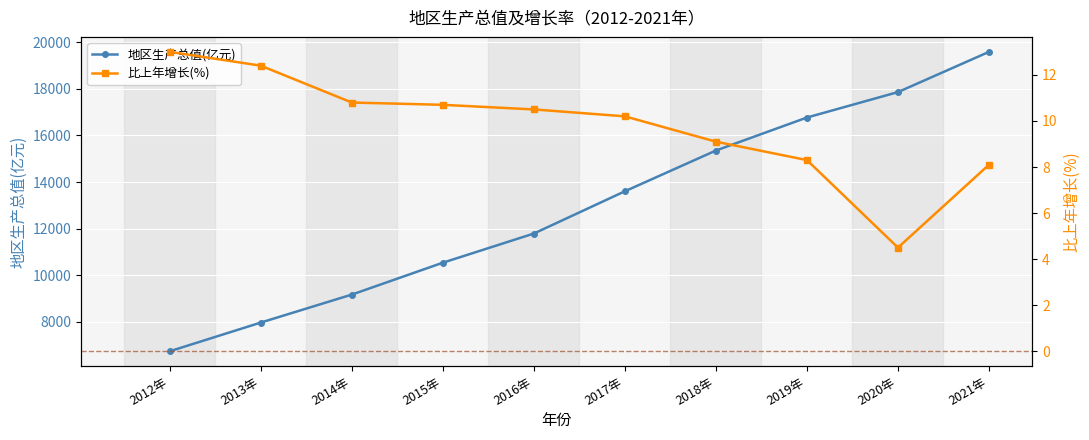

At which label does 比上年增长(%) first exceed 10?

2012年